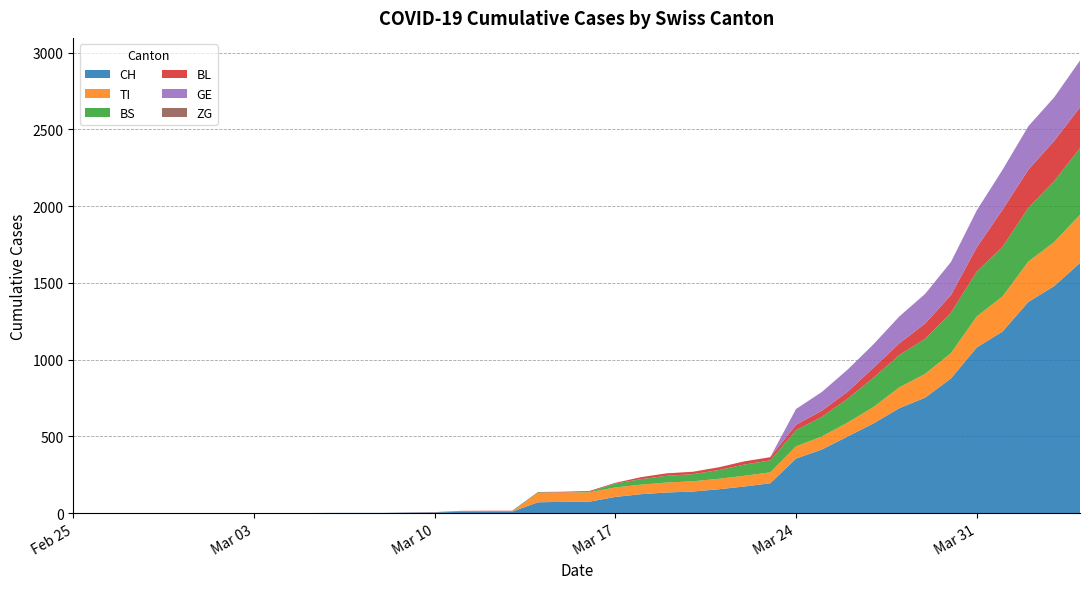

Reading left to right, what are all the values shown in this chart?

CH: 0	0	0	0	0	0	0	0	0	0	1	1	1	3	4	8	9	9	70	73	74	105	123	134	140	155	173	194	355	414	499	584	683	752	877	1079	1183	1376	1479	1630
TI: 0	0	0	0	0	0	0	0	0	0	0	0	0	0	0	0	0	0	61	61	61	62	62	65	67	68	70	71	80	85	91	107	136	155	165	202	229	263	287	314
BS: 0	0	0	0	0	0	0	0	0	0	0	0	0	0	0	4	4	4	4	0	4	25	36	44	46	57	73	78	105	128	155	191	211	228	263	292	323	350	397	434
BL: 0	0	0	0	0	0	0	0	0	0	0	0	0	1	2	2	2	2	2	5	5	5	13	16	16	18	21	21	35	40	46	65	76	100	115	158	242	249	262	266
GE: 0	0	0	0	0	0	0	0	0	0	0	0	0	0	0	0	0	0	0	0	0	0	0	0	0	0	0	0	103	122	144	153	175	193	216	241	260	283	284	305
ZG: 0	0	0	0	0	0	0	0	0	0	0	0	0	0	0	0	0	0	0	0	0	0	0	0	0	0	0	0	0	0	0	0	0	0	0	0	0	0	0	0